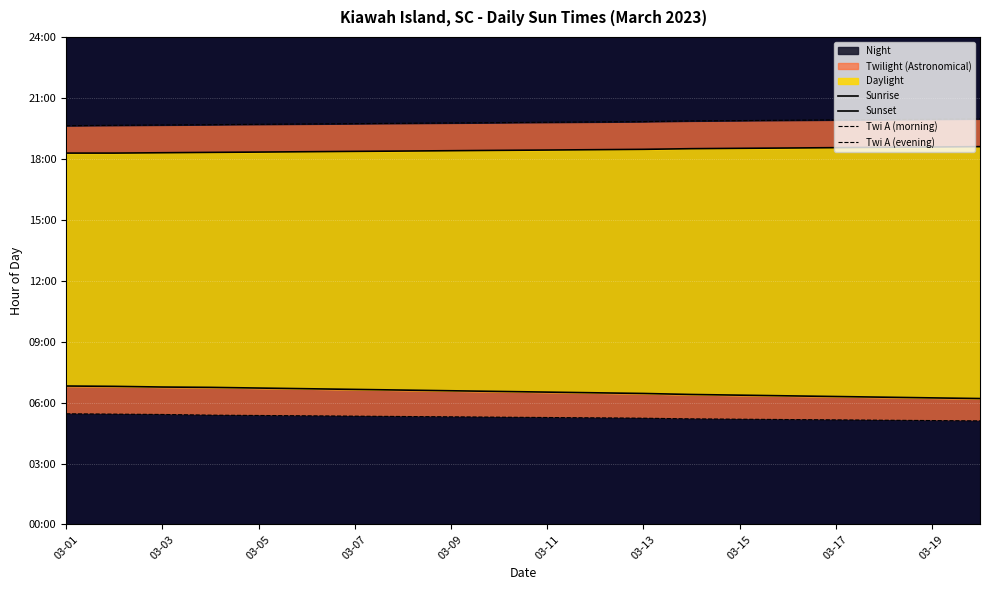

True or false: Sunset and Twi A (evening) cross at least once.

False